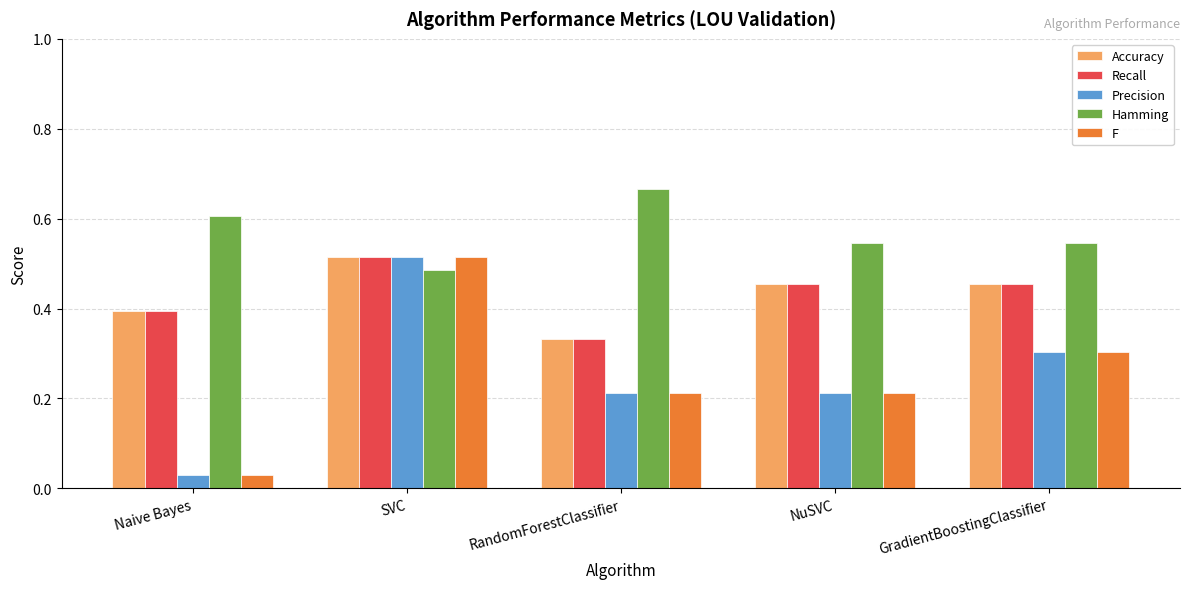

Which category has the highest value across all series?

RandomForestClassifier